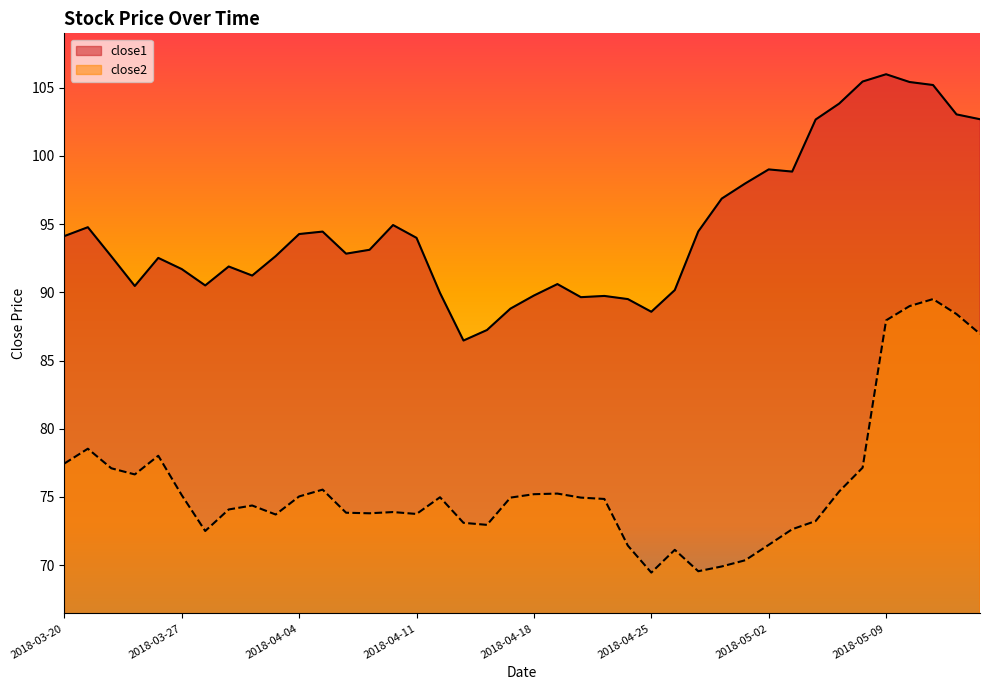

Reading left to right, what are all the values shown in this chart?

close1: 94.1	94.8	92.6	90.5	92.5	91.7	90.5	91.9	91.2	92.7	94.3	94.5	92.8	93.1	94.9	94.0	90.0	86.5	87.2	88.8	89.8	90.6	89.6	89.7	89.5	88.6	90.2	94.5	96.9	98.0	99.0	98.9	102.7	103.8	105.5	106.0	105.4	105.2	103.0	102.7
close2: 77.4	78.5	77.1	76.6	78.0	75.1	72.5	74.1	74.4	73.7	75.0	75.5	73.8	73.8	73.9	73.7	75.0	73.1	72.9	74.9	75.2	75.2	74.9	74.8	71.4	69.4	71.1	69.5	69.9	70.3	71.5	72.6	73.2	75.4	77.1	87.9	89.0	89.5	88.4	87.0